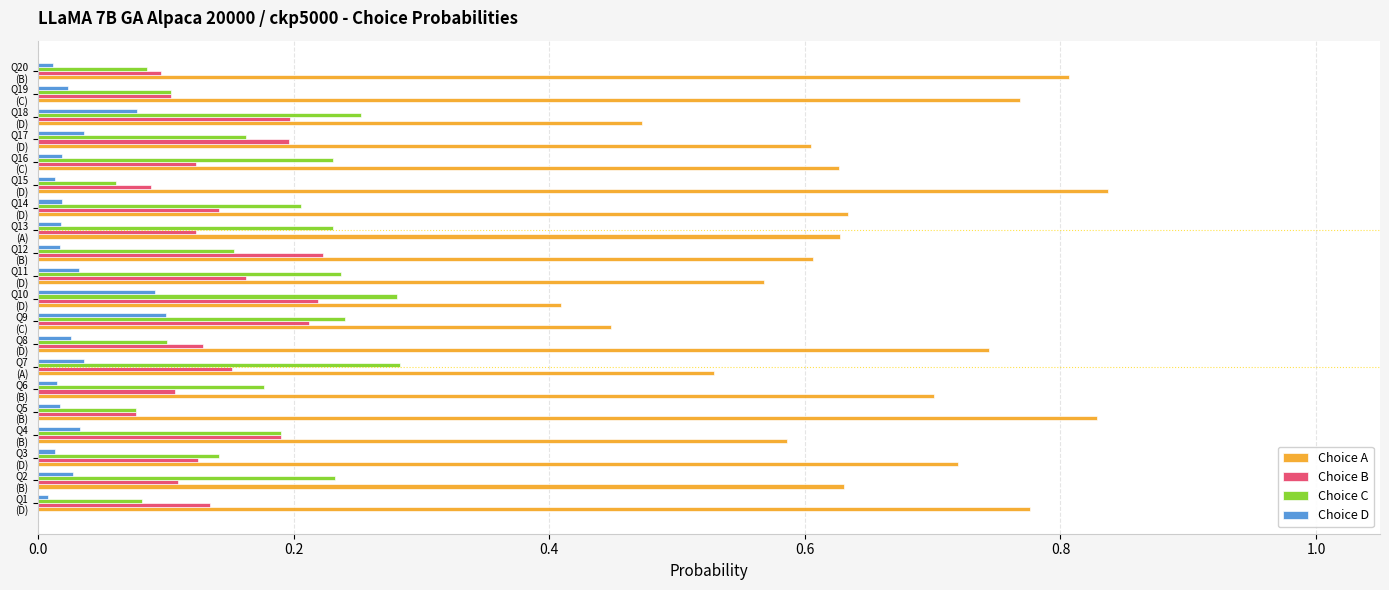

Which series has the widest spread of values?

Choice A